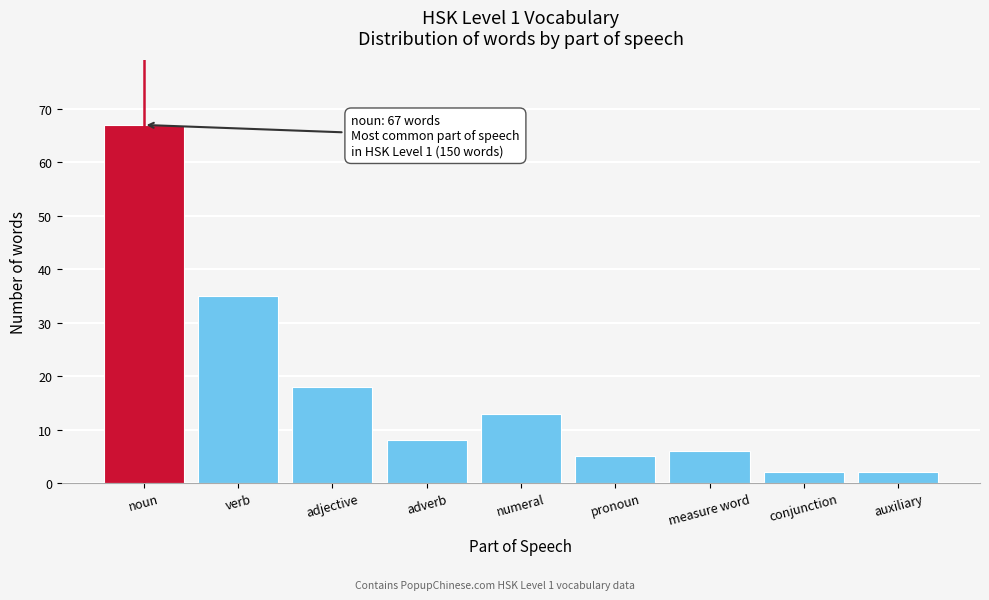

Reading left to right, transcribe all the data shown in this chart.

67	35	18	8	13	5	6	2	2